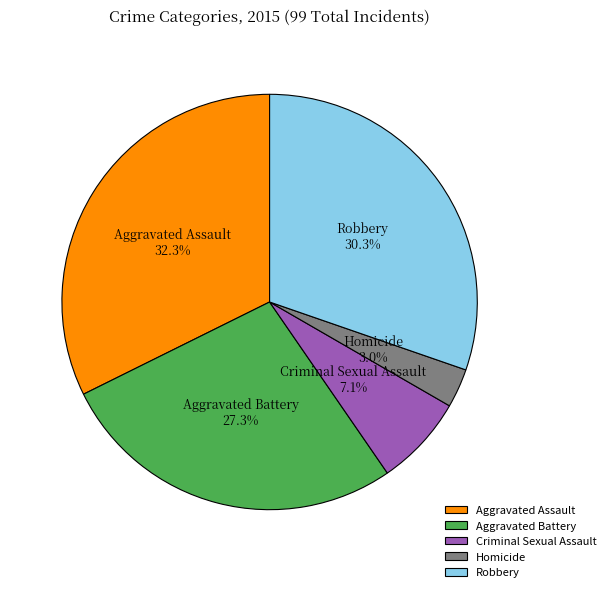

True or false: Criminal Sexual Assault accounts for 7% of the total.

True